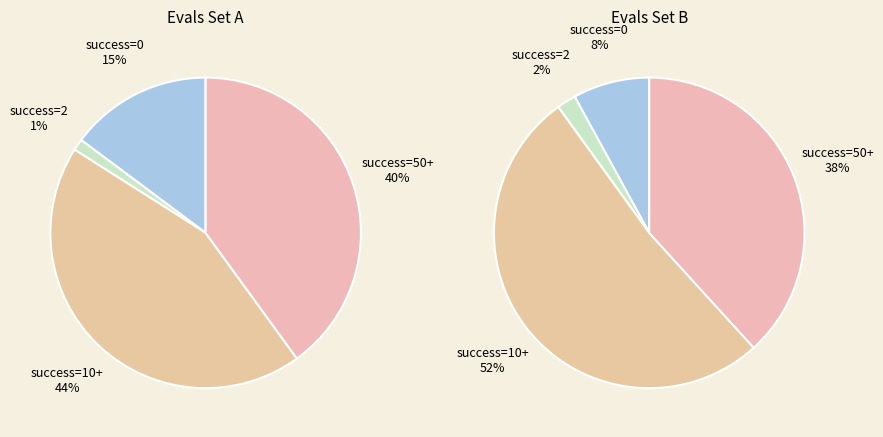

Do 10 and 2 together represent more than half of the pie?

No